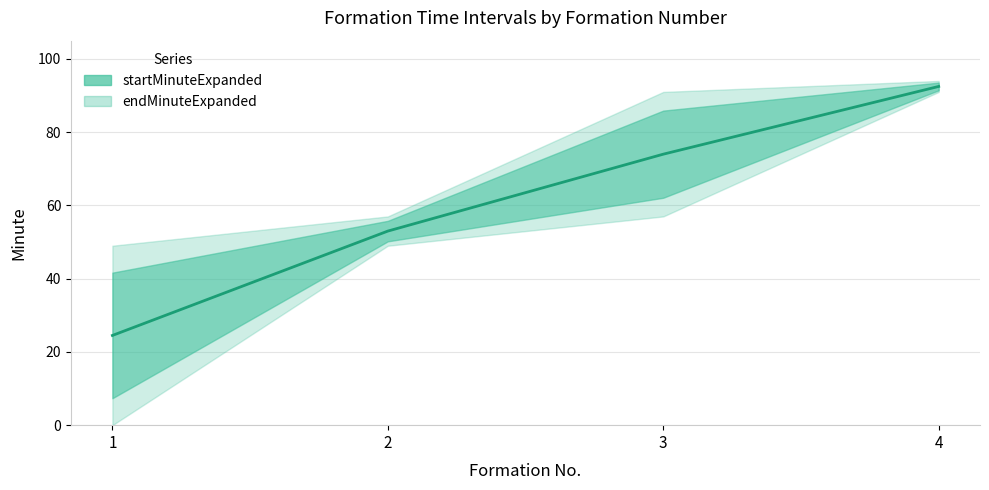

At which label does startMinuteExpanded reach its minimum?

1